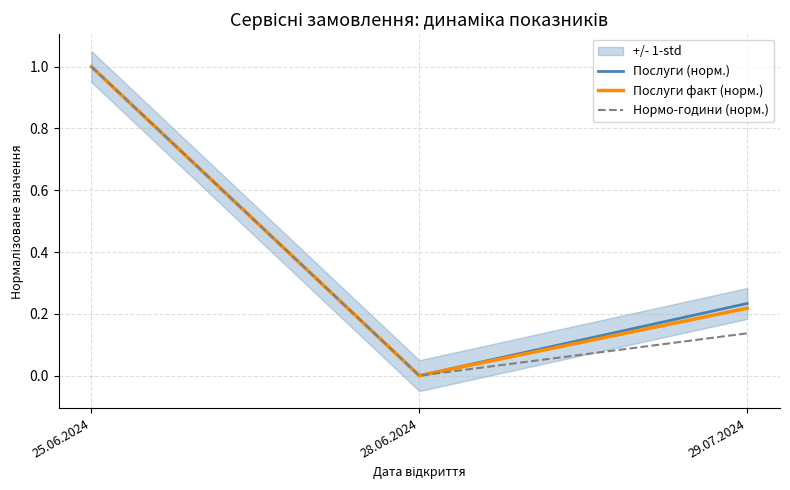

Which has a higher value, 28.06.2024 or 29.07.2024?

29.07.2024